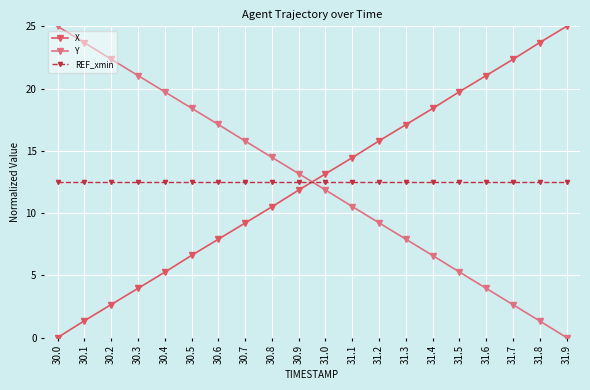

True or false: X has more than 2 interior local peaks.

False